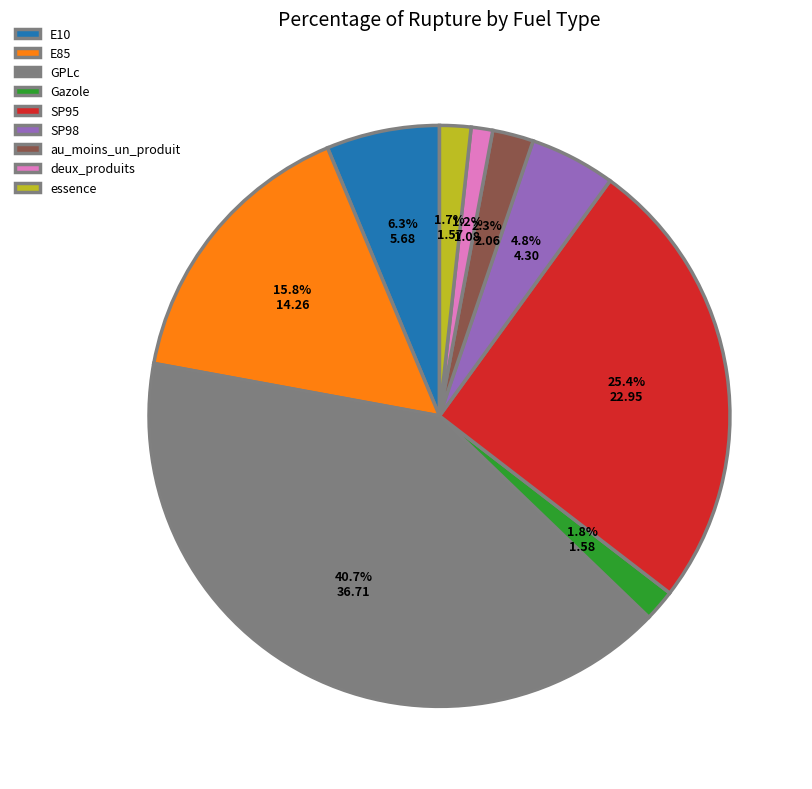

What is the smallest slice in the pie chart?

deux_produits